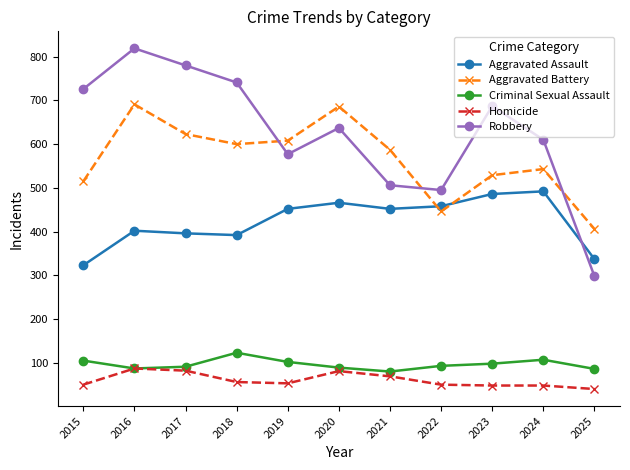

At which label does Robbery first exceed 637?

2015